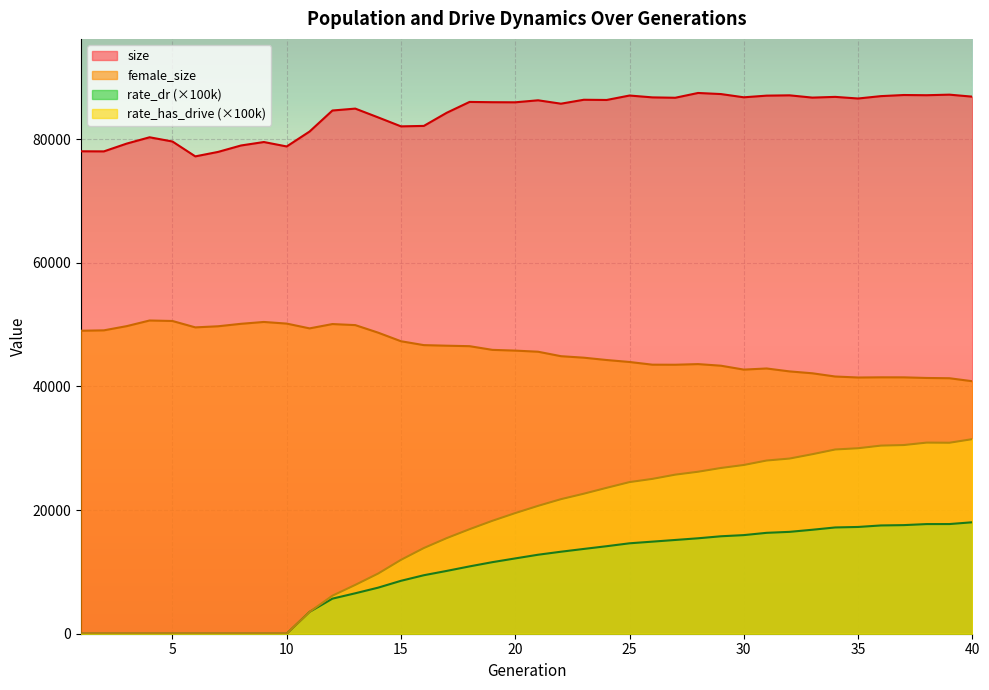

What is the value of the size point at the 35th from the left?

86591.0